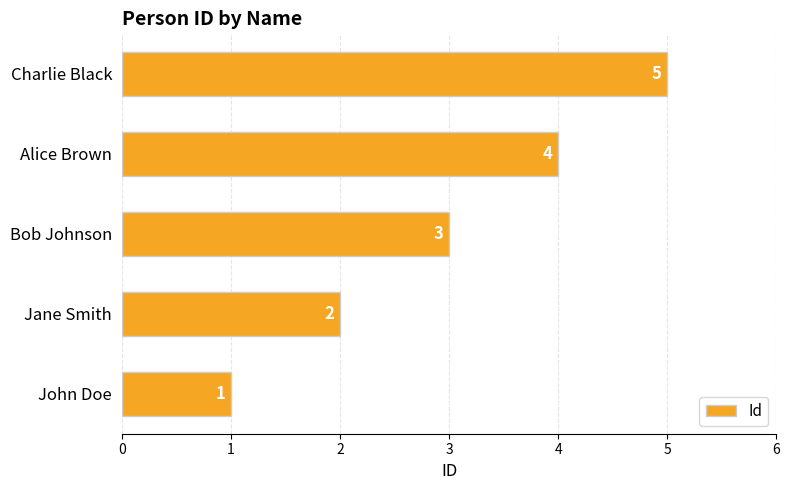

The value at John Doe is 1. True or false?

True